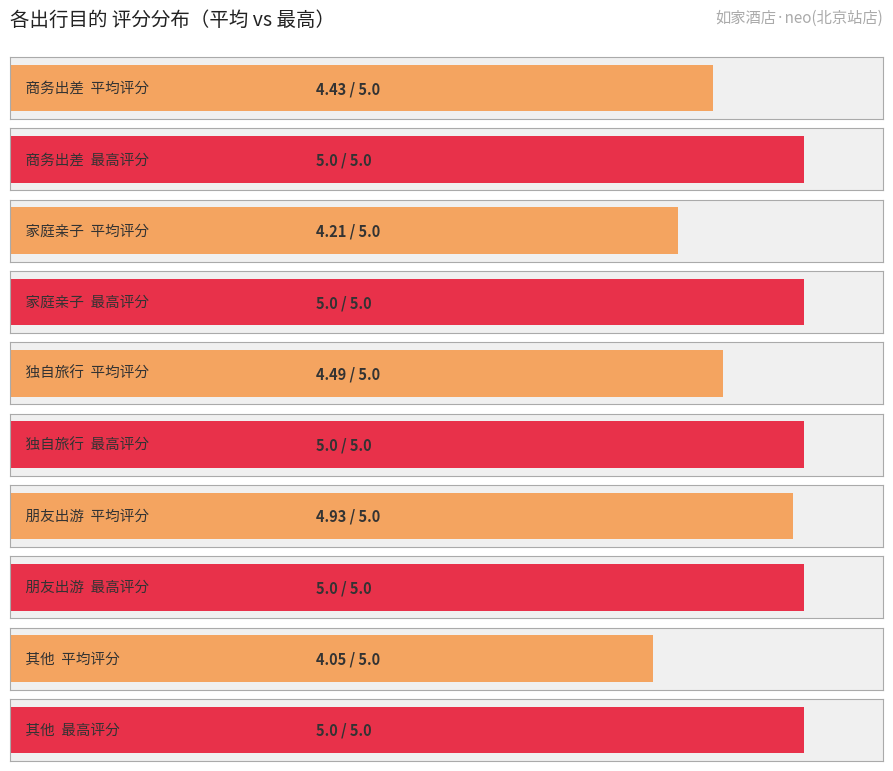

What is the lowest value of the 最高评分 series?

5.0